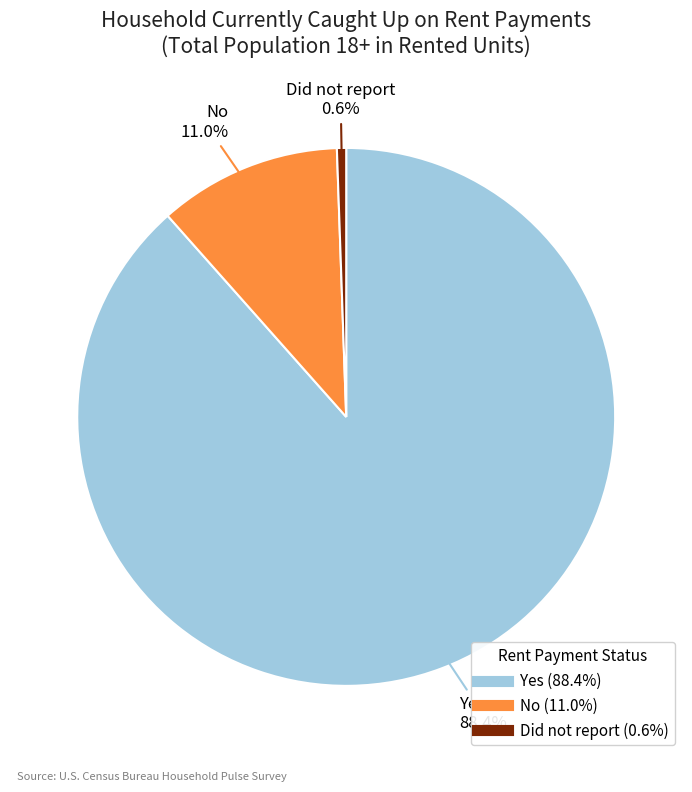

True or false: Did not report accounts for 11% of the total.

False